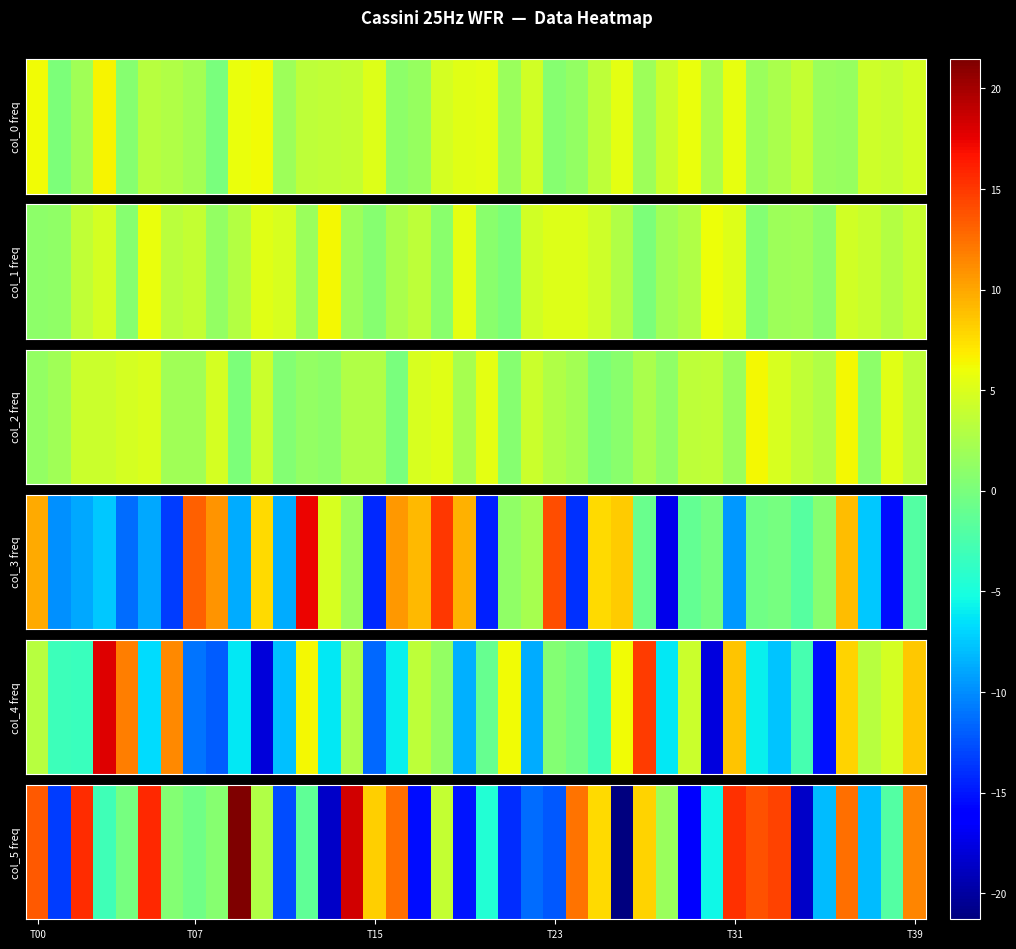

Is it true that the value at 13 is -30.1?

False